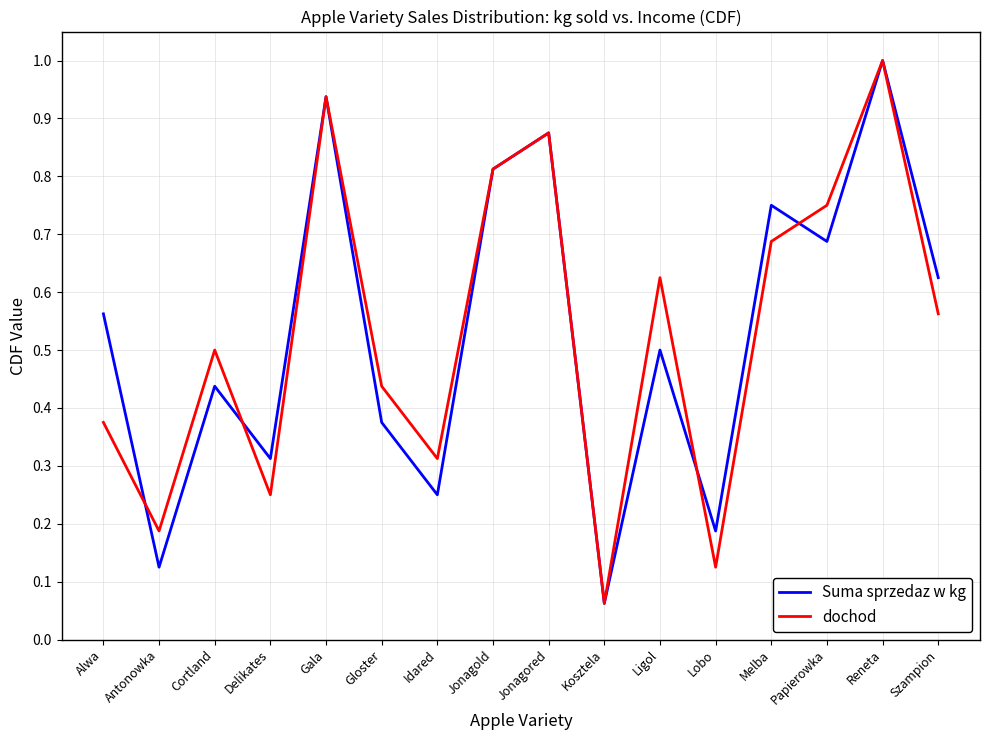

What is the maximum value shown in the chart?

1.0